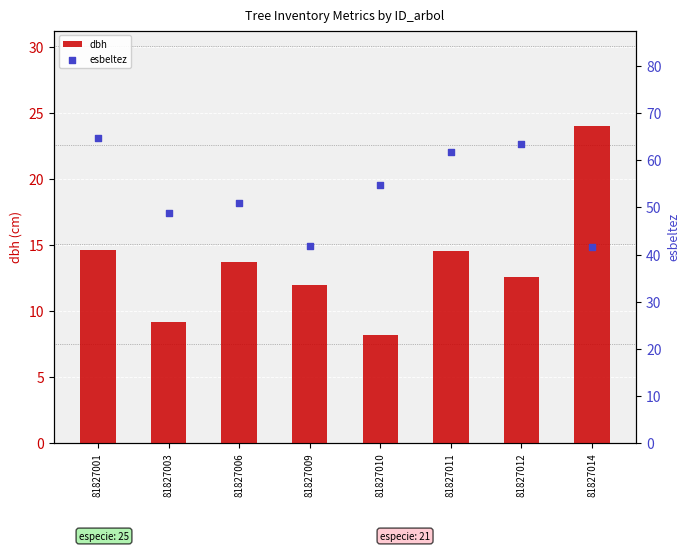

What is the total value across all series at 81827009?

53.8